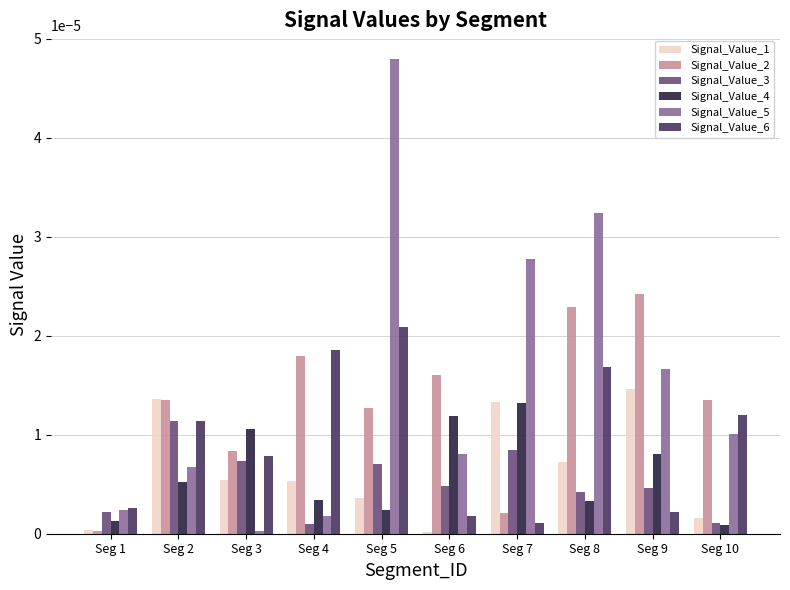

What are all the series names shown in the legend?

Signal_Value_1, Signal_Value_2, Signal_Value_3, Signal_Value_4, Signal_Value_5, Signal_Value_6